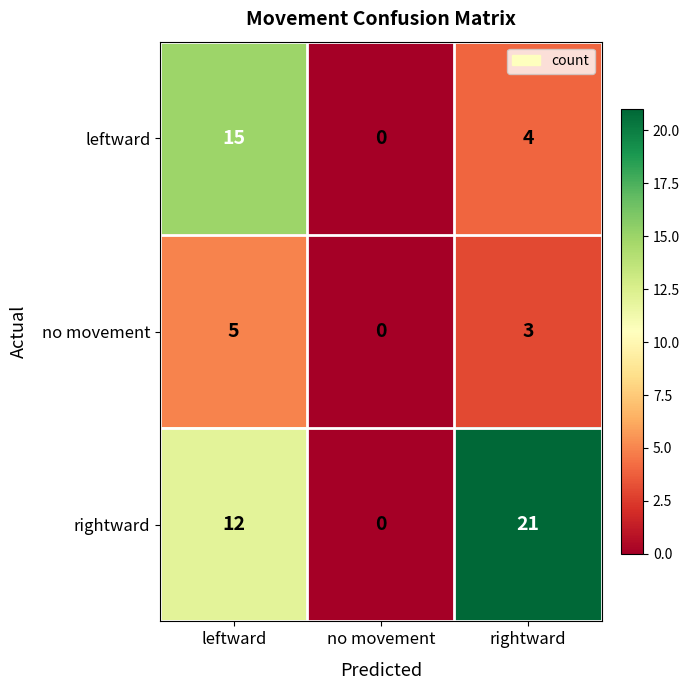

Where is leftward nearest to the value 7?

rightward